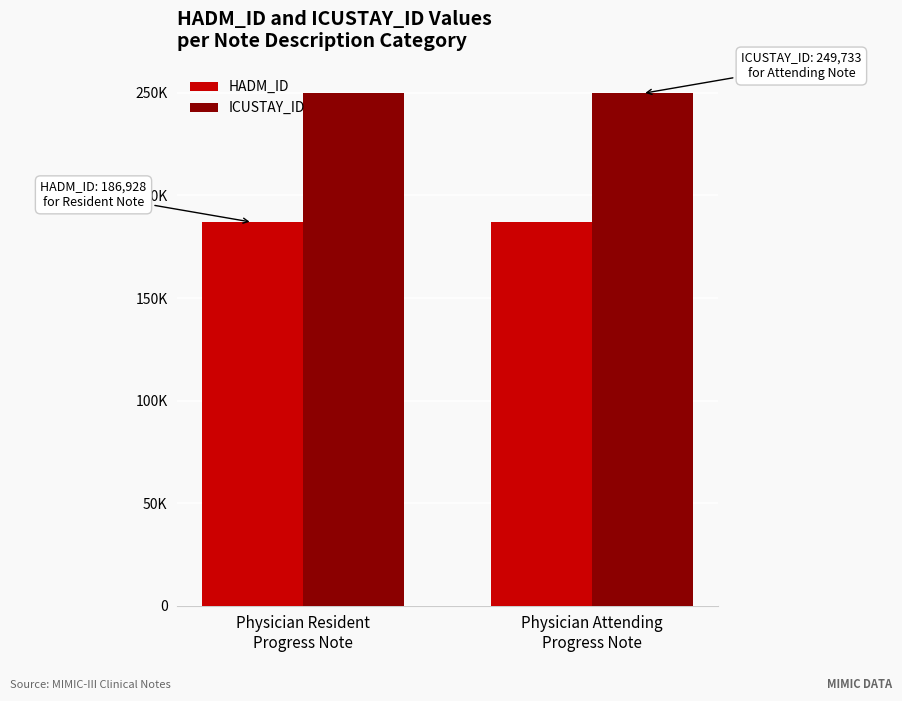

Are the bars horizontal?

No